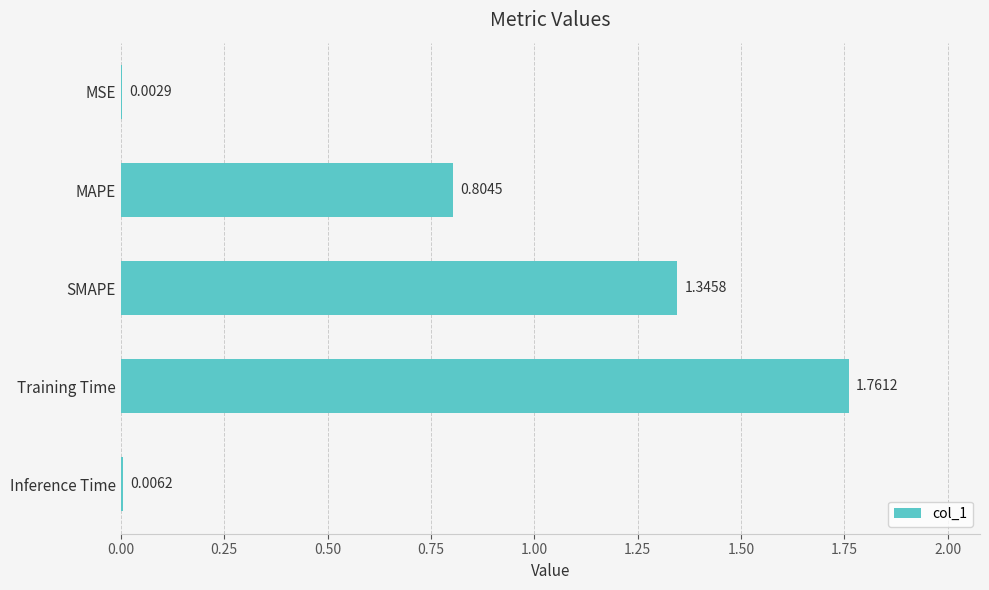

Which label corresponds to the largest value in the chart?

Training Time